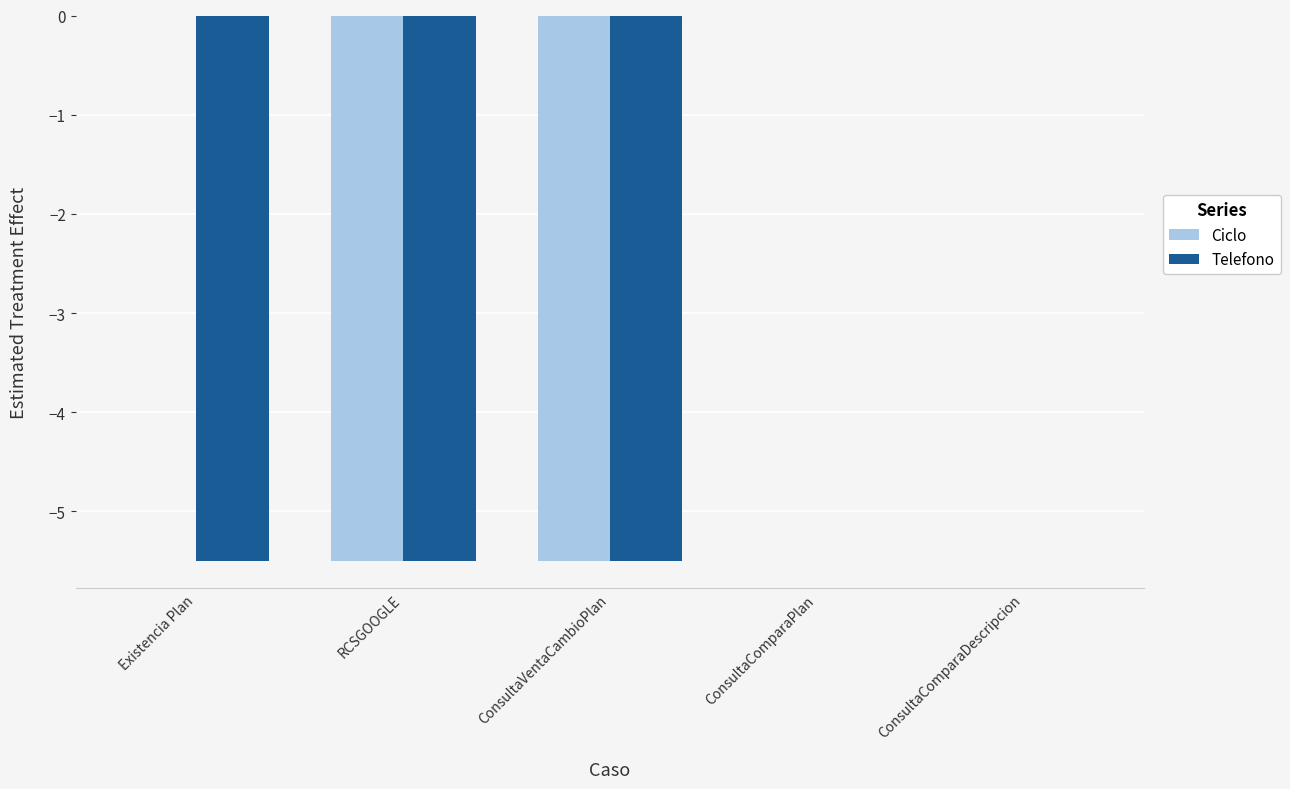

The value of Telefono at ConsultaComparaDescripcion is 0.0. True or false?

True